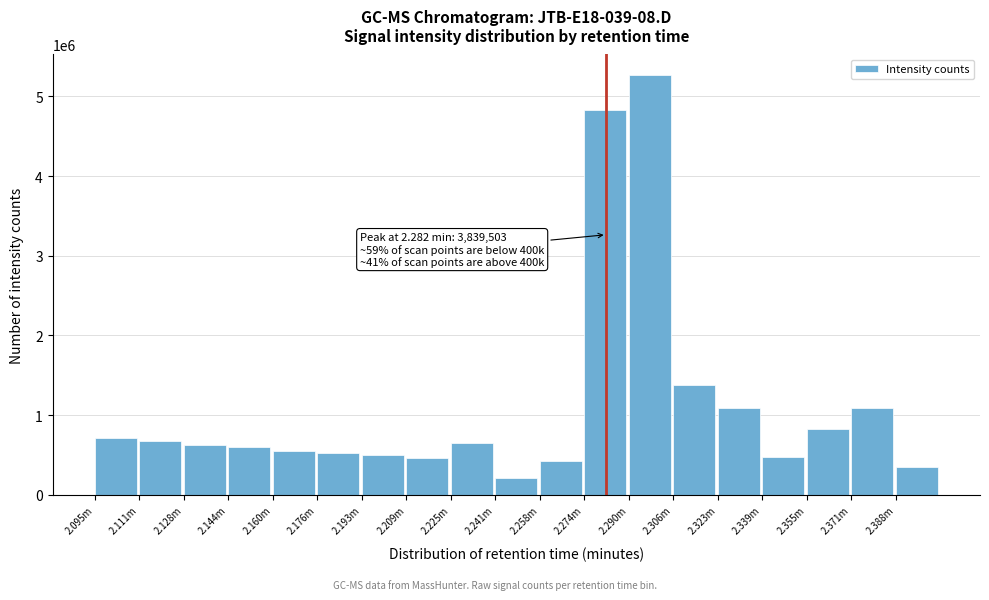

At which label is the value closest to 2734876?

2.306m